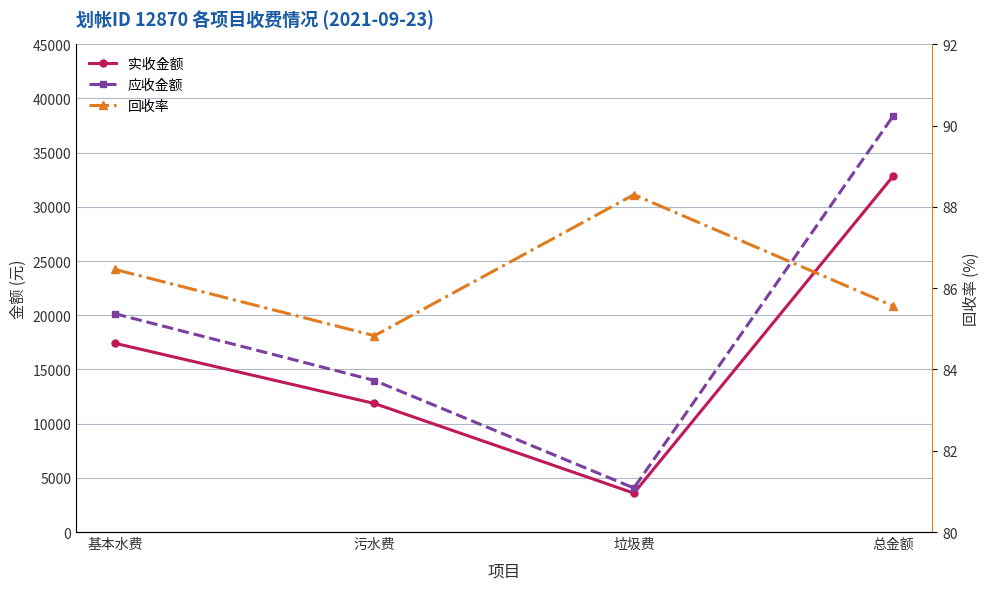

Reading left to right, extract all data points from this chart.

实收金额: 17410.6	11858.2	3587.1	32855.9
应收金额: 20137.6	13979.2	4062.5	38399.7
回收率: 86.5	84.8	88.3	85.6